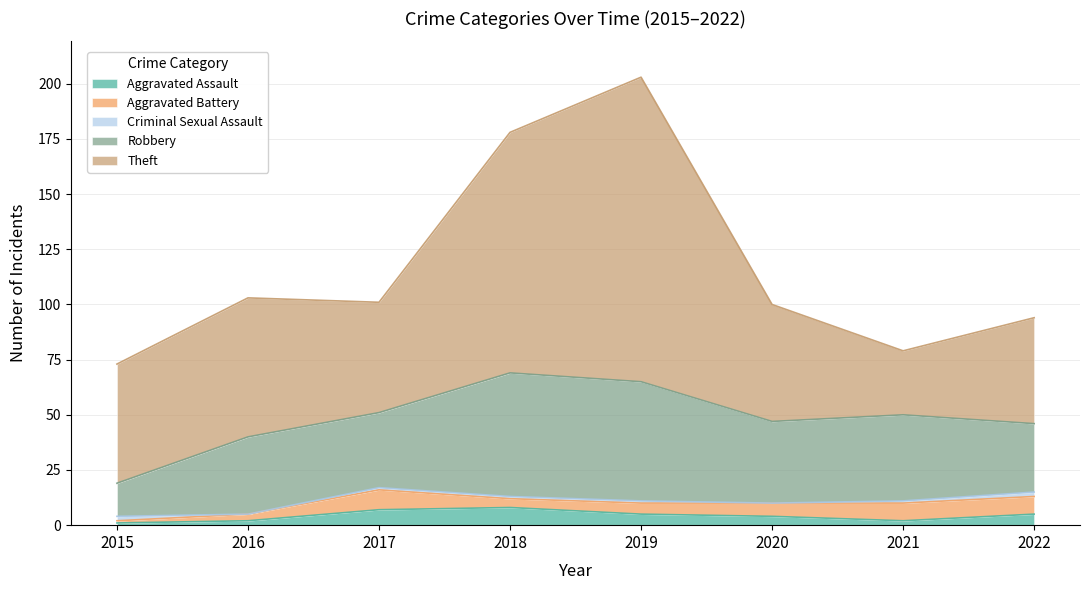

Read the Aggravated Assault value at 2021.

2